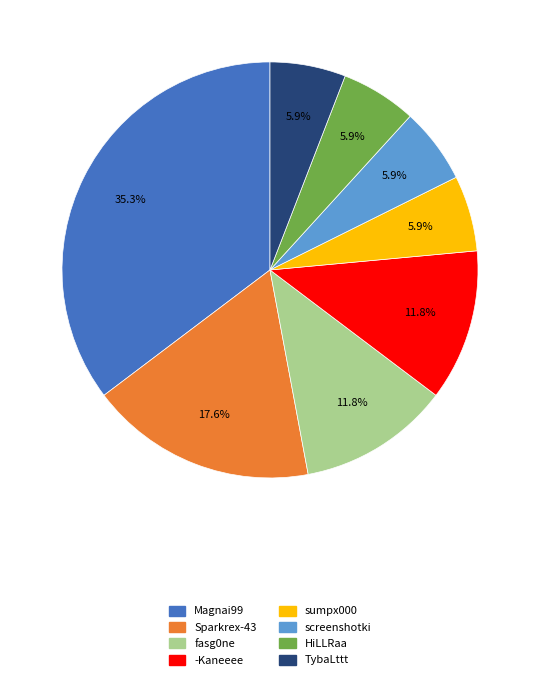

Does sumpx000 represent more than half of the total?

No